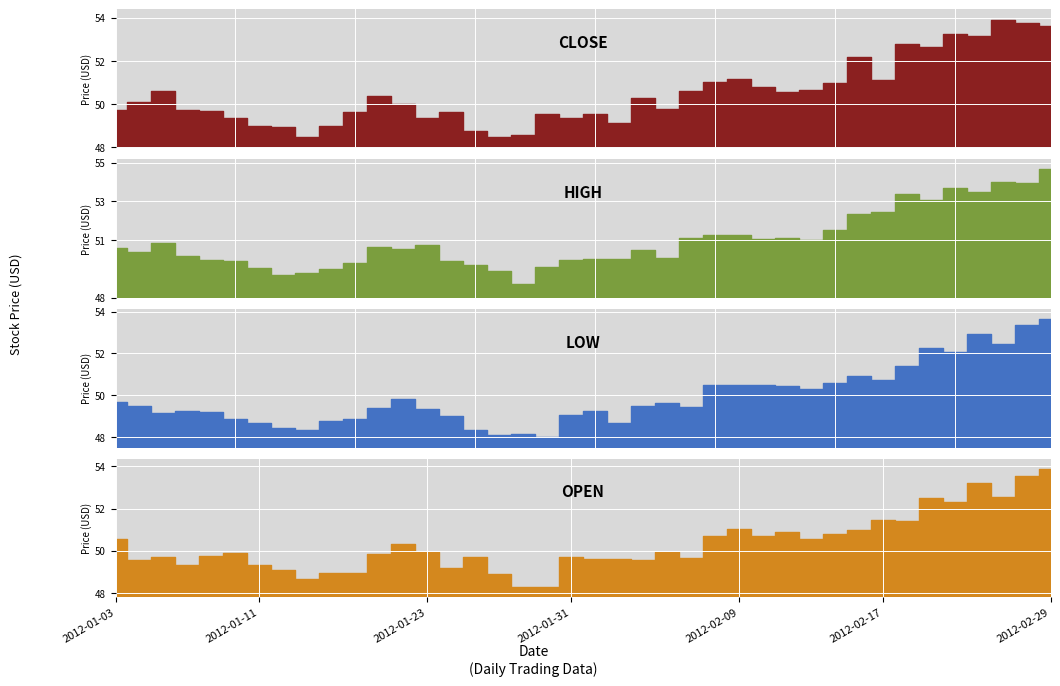

List the labels in order of HIGH_2012 value, largest first.

2012-02-29, 2012-02-27, 2012-02-28, 2012-02-23, 2012-02-24, 2012-02-21, 2012-02-22, 2012-02-17, 2012-02-16, 2012-02-15, 2012-02-09, 2012-02-08, 2012-02-07, 2012-02-13, 2012-02-10, 2012-02-14, 2012-01-05, 2012-01-23, 2012-01-19, 2012-01-03, 2012-01-20, 2012-02-03, 2012-01-04, 2012-01-06, 2012-02-06, 2012-02-01, 2012-02-02, 2012-01-31, 2012-01-09, 2012-01-10, 2012-01-24, 2012-01-18, 2012-01-25, 2012-01-30, 2012-01-11, 2012-01-17, 2012-01-26, 2012-01-13, 2012-01-12, 2012-01-27